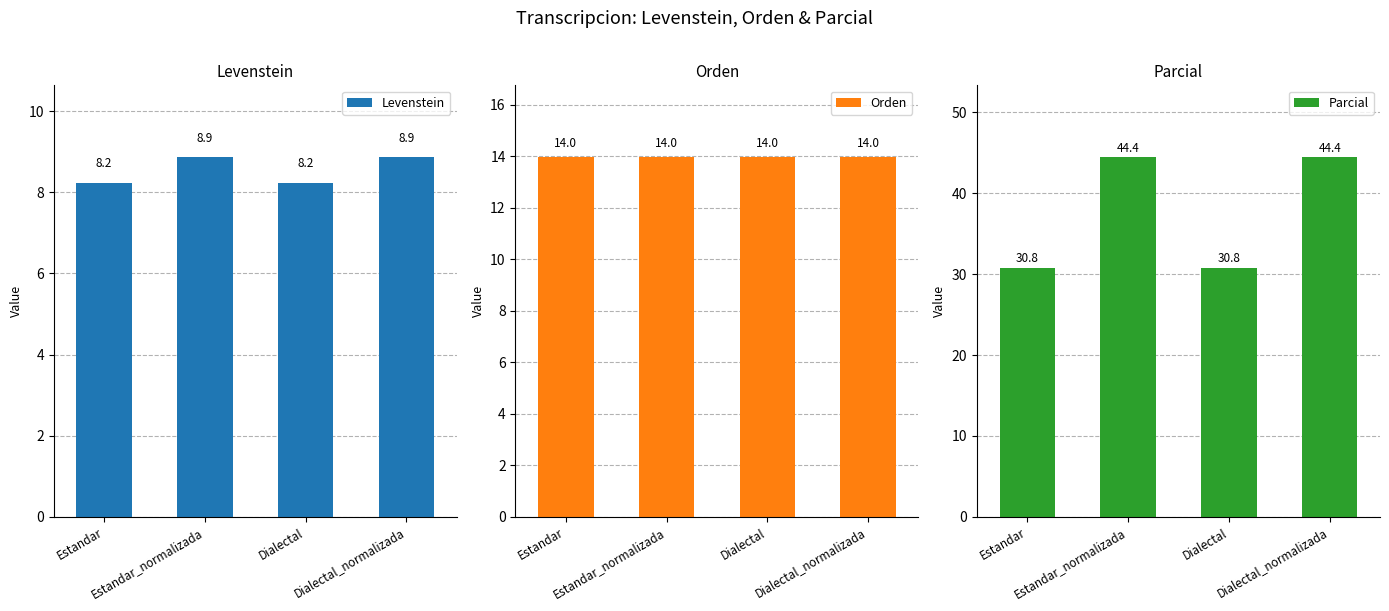

Reading left to right, extract all data points from this chart.

Levenstein: 8.2	8.9	8.2	8.9
Orden: 14.0	14.0	14.0	14.0
Parcial: 30.8	44.4	30.8	44.4